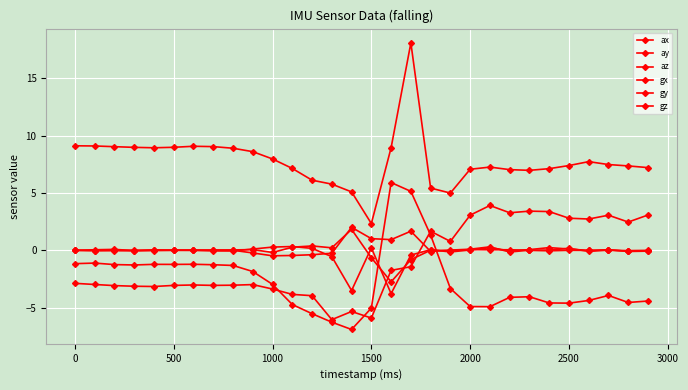

True or false: ax has more than 2 interior local peaks.

True